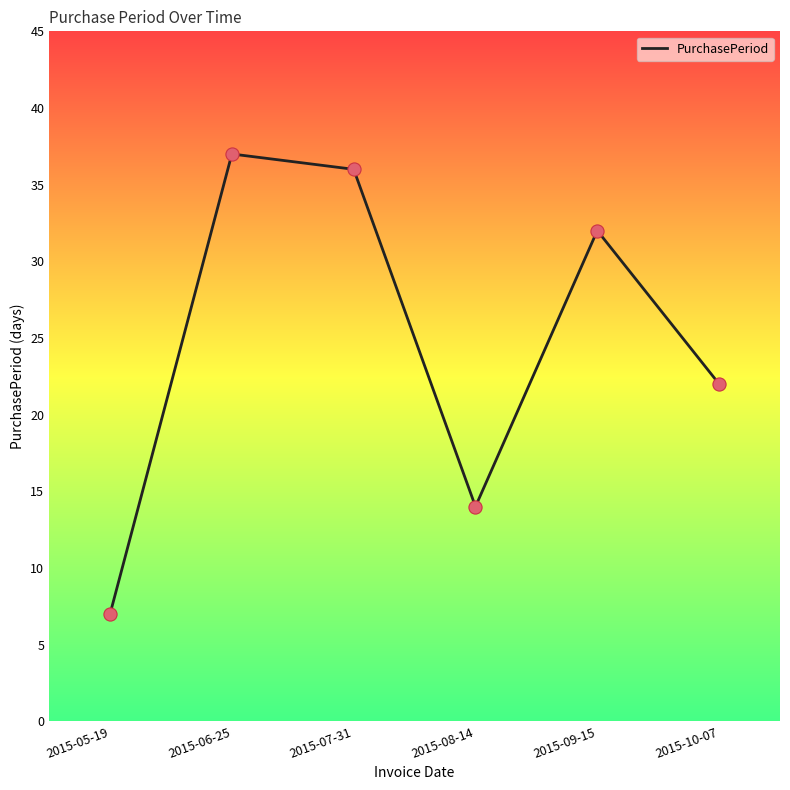

What is the change in value from 2015-08-14 to 2015-10-07?

+8